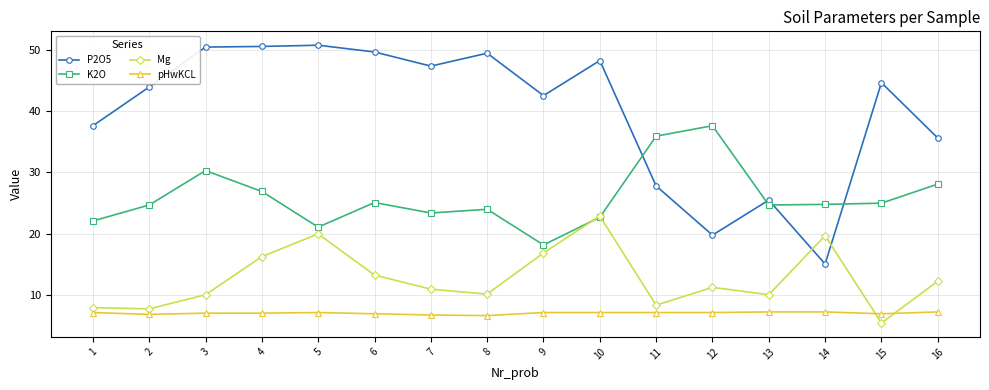

What is the difference between the P2O5 values at 11 and 5?

22.9